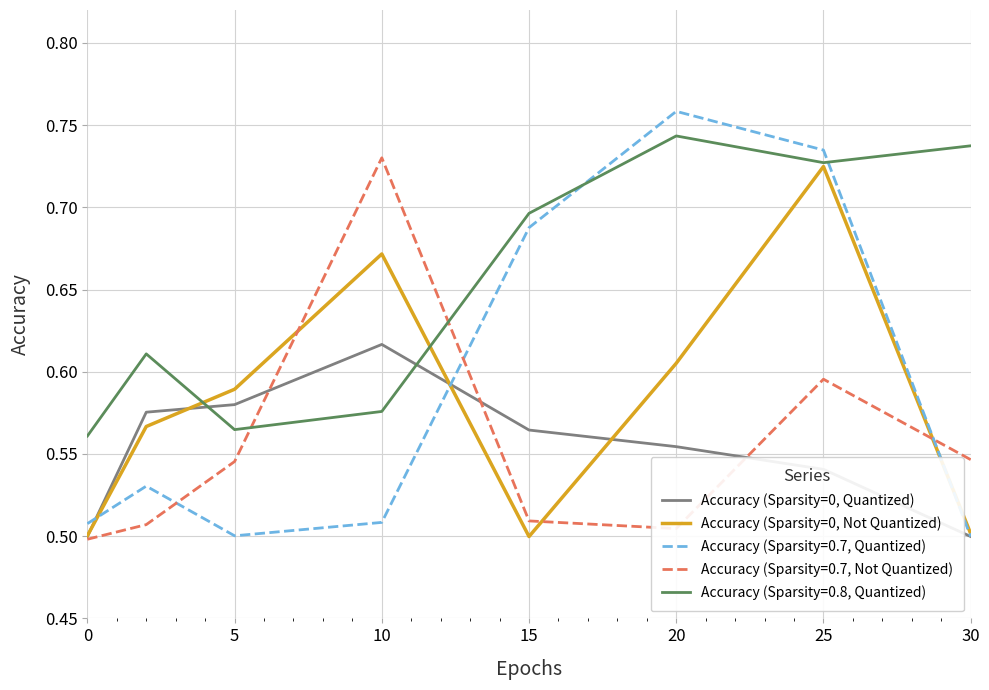

How many times do Accuracy (Sparsity=0, Not Quantized) and Accuracy (Sparsity=0, Quantized) cross each other?

4